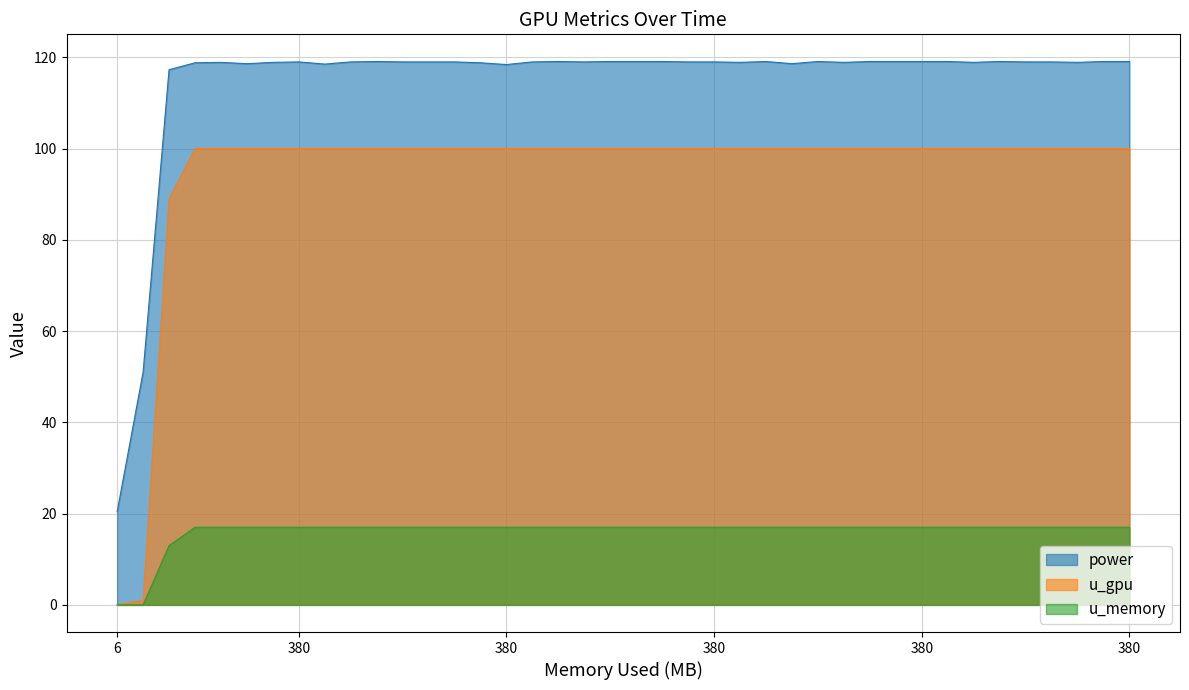

True or false: power has more than 1 interior local peaks.

True